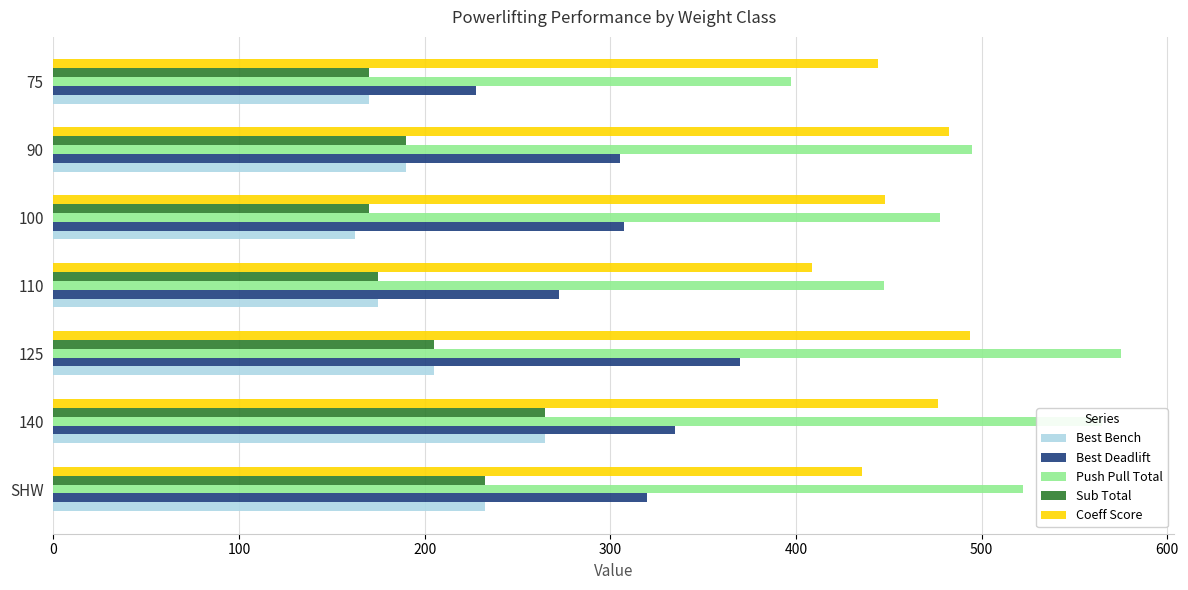

At which category is the sum across all series the highest?

140